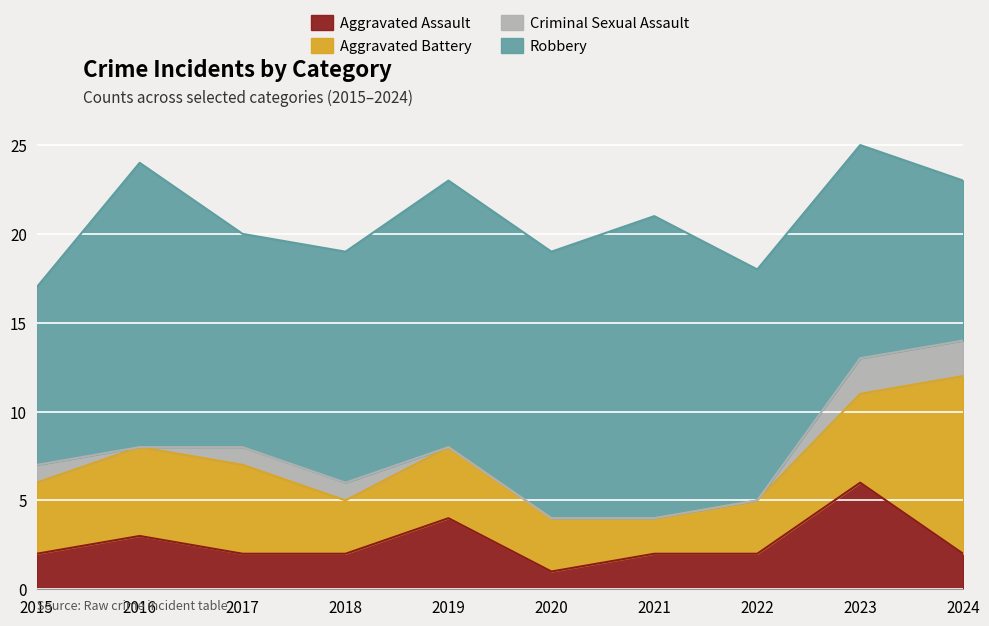

How many categories are shown in the chart?

10